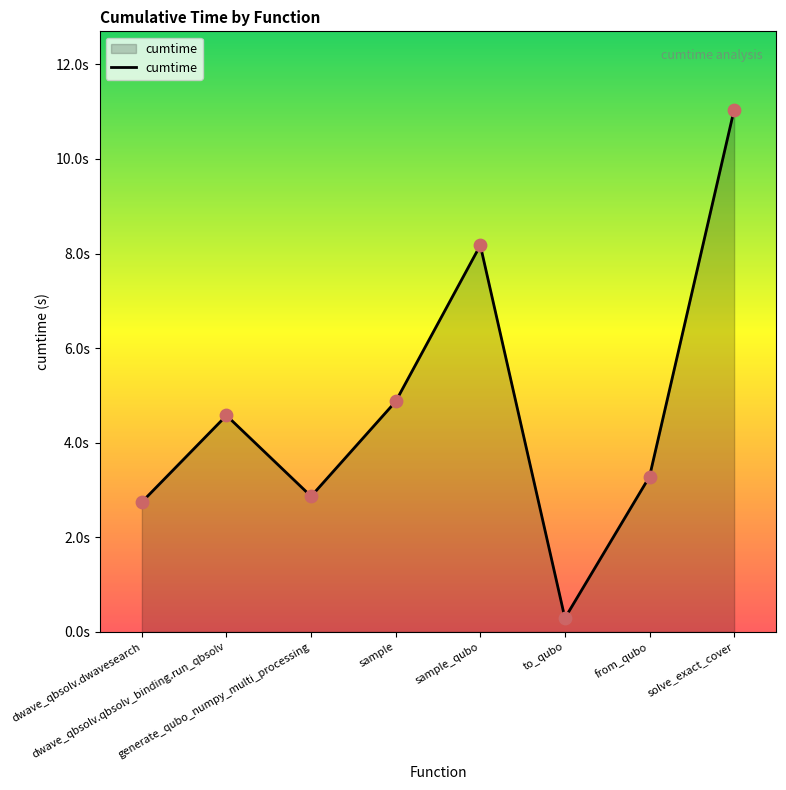

Approximately how many times larger is the value at generate_qubo_numpy_multi_processing compared to solve_exact_cover?

0.3